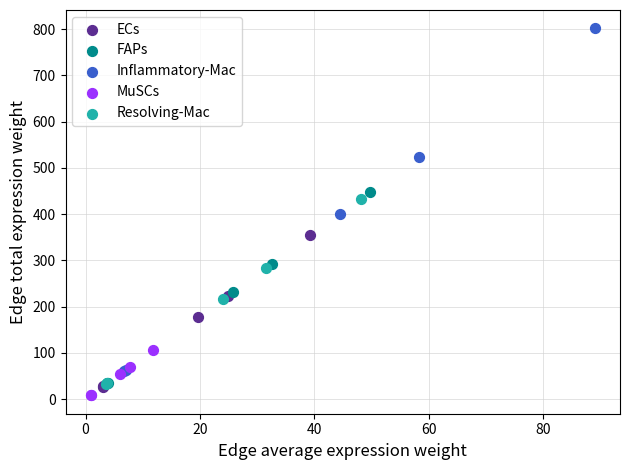

Which series has the largest Y range (max minus min)?

Inflammatory-Mac